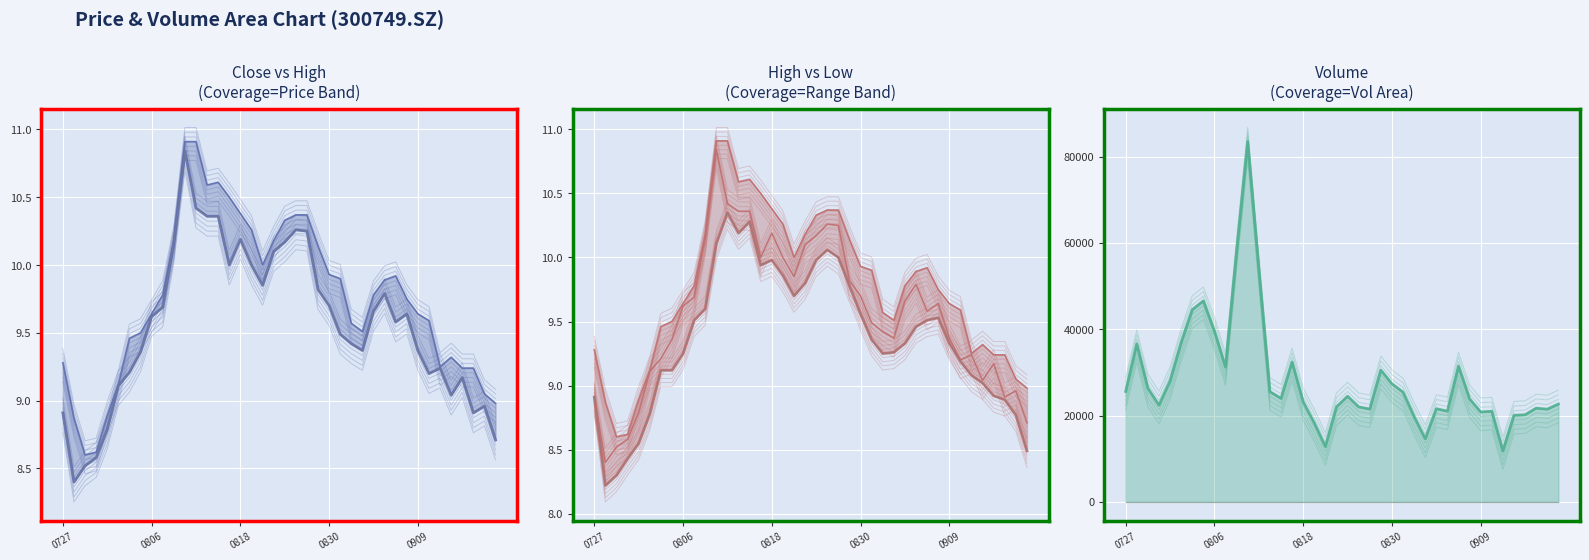

What is the difference between the maximum and minimum values in the low series?

2.1